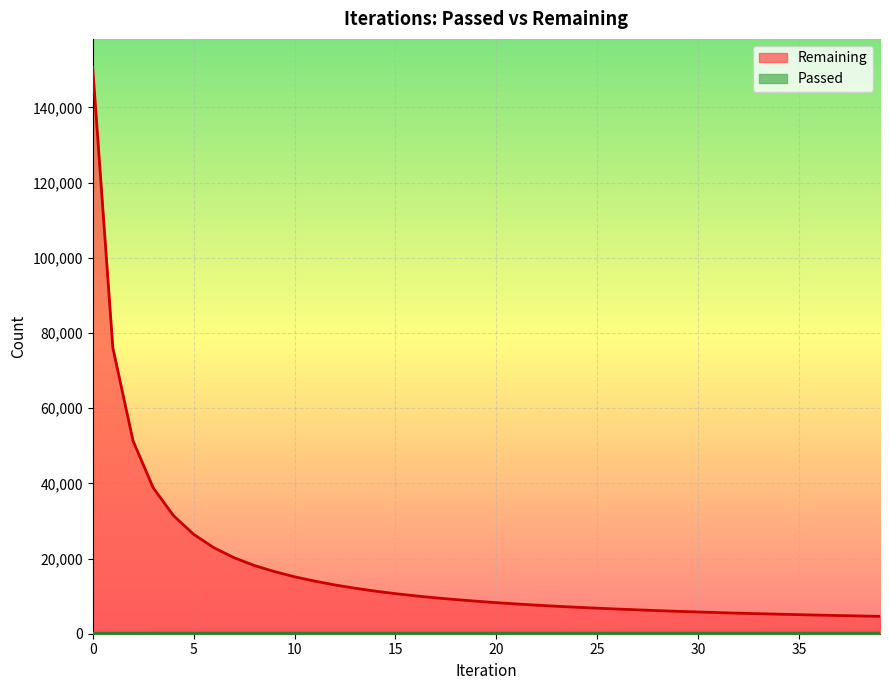

What is the sum of the Remaining values at 39 and 28?

10767